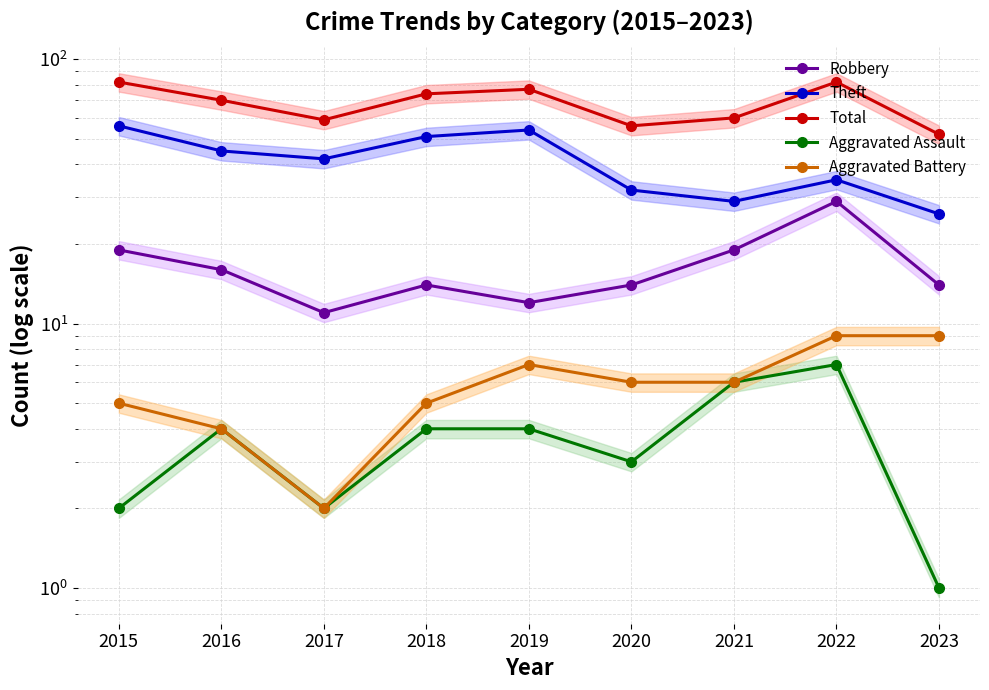

What are all the series names shown in the legend?

Robbery, Theft, Total, Aggravated Assault, Aggravated Battery